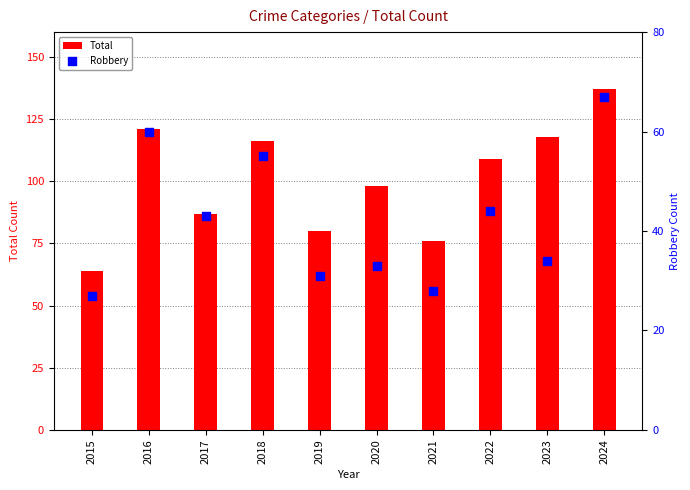

Which series reaches the maximum Y coordinate?

Total